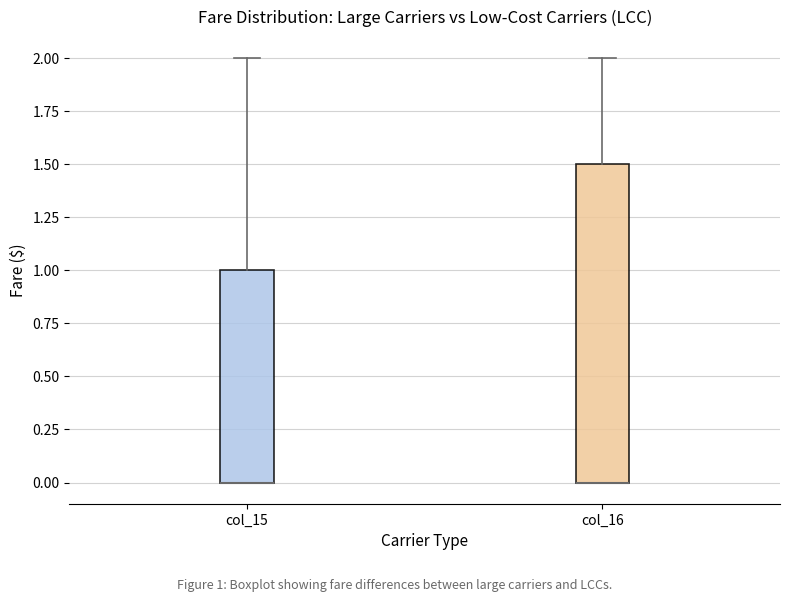

Reading left to right, read every box against the y-axis: the position of its median line, the range the box covers, and the ends of its whiskers. The values are not printed on the chart, so give them approximately, as read against the axis.

col_15: median 0.0 (drawn on the box's lower edge), box 0.0 to 1.0, whiskers 0.0 to 2.0
col_16: median 0.0 (drawn on the box's lower edge), box 0.0 to 1.5, whiskers 0.0 to 2.0